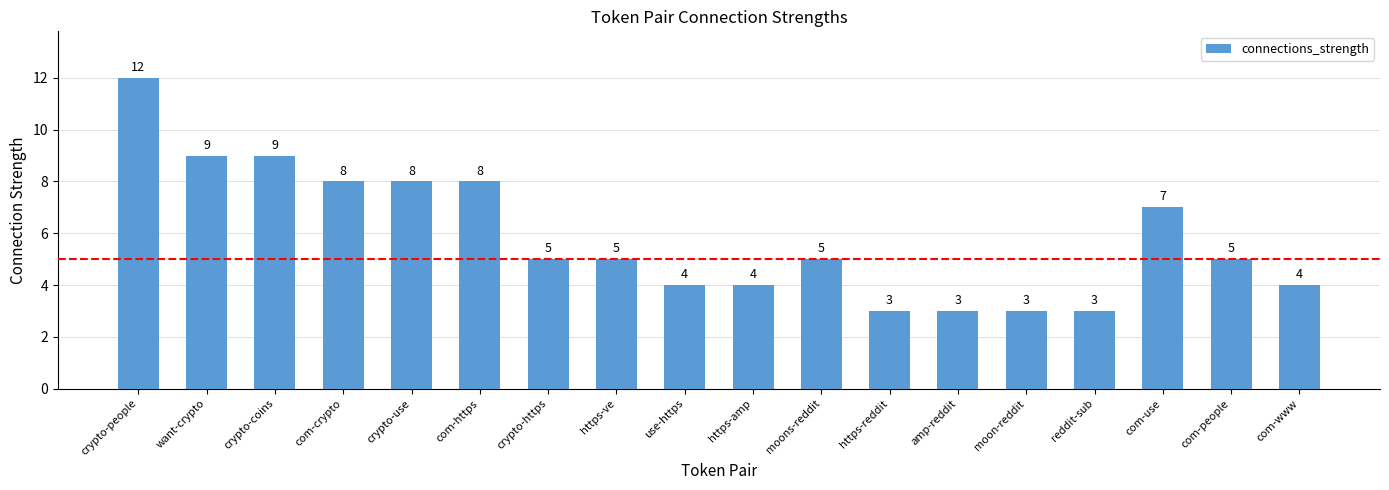

What is the approximate value at com-crypto?

8